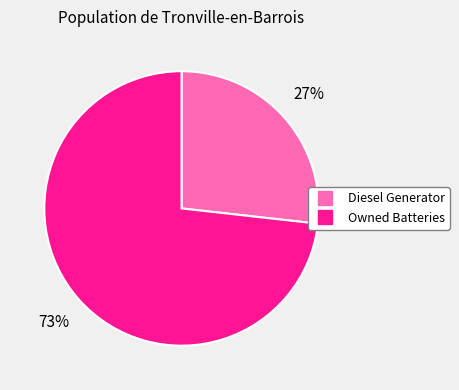

To the nearest percent, what is the difference between the largest and smallest slice percentages?

46%